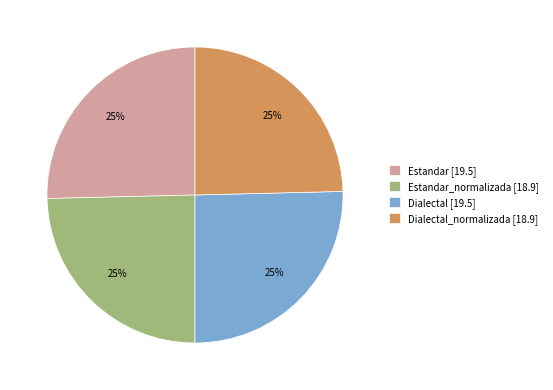

Is there a majority slice in this chart?

No